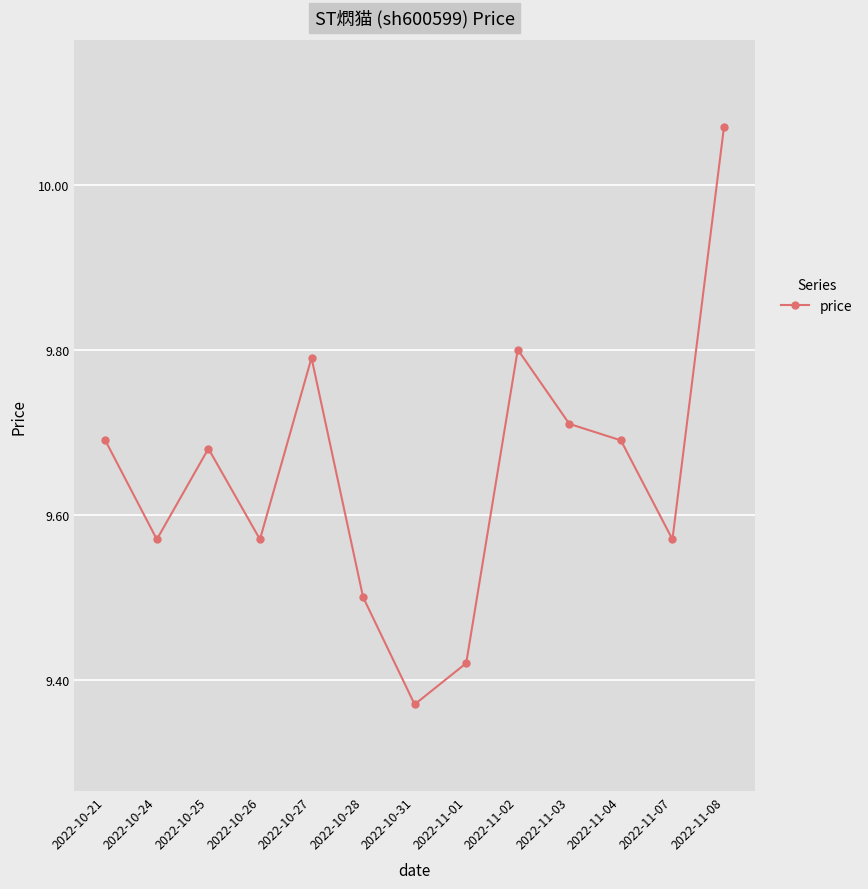

How many points are higher than both their immediate neighbors (excluding endpoints)?

3